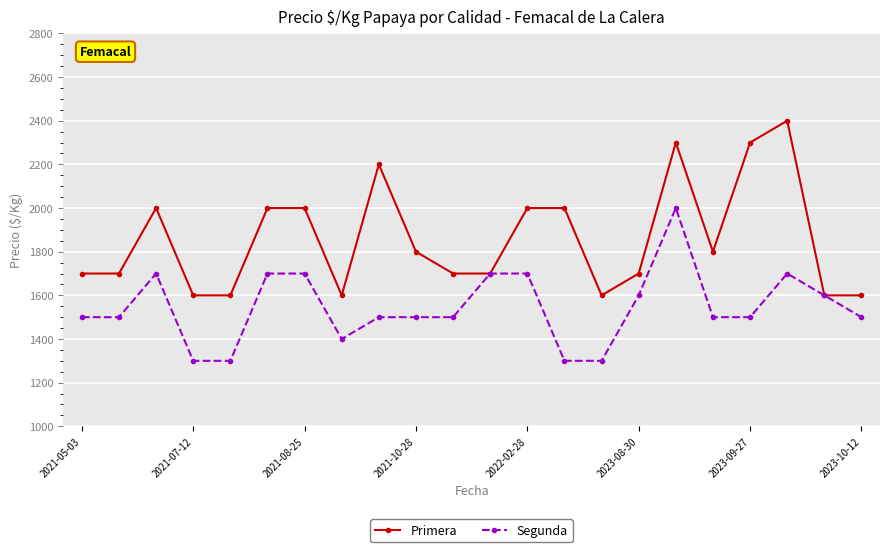

At how many categories does at least one series exceed 1444?

22